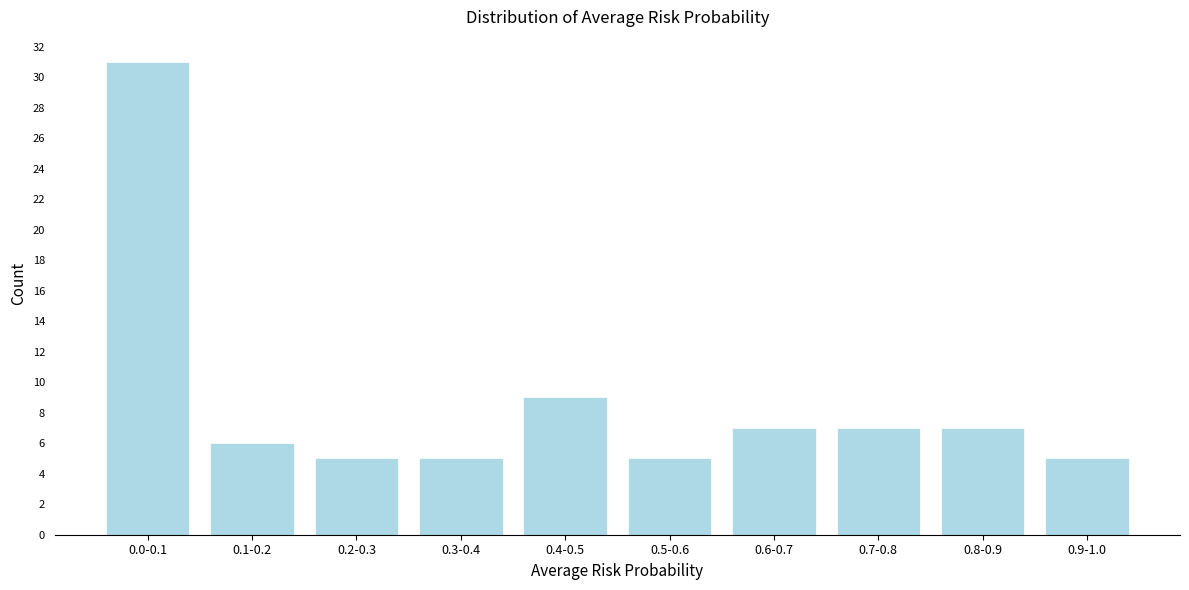

Reading left to right, what are all the values shown in this chart?

31	6	5	5	9	5	7	7	7	5